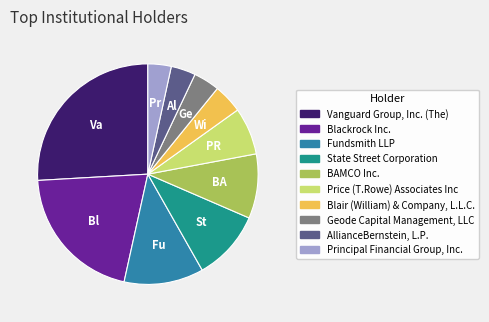

Is there a majority slice in this chart?

No